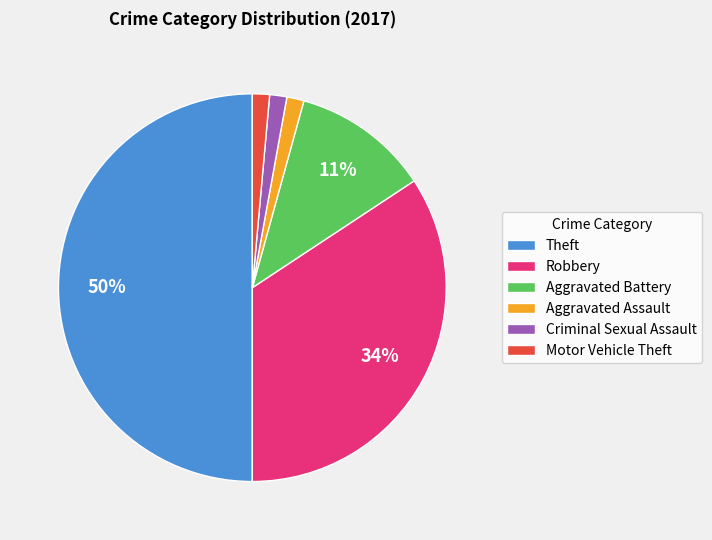

Is it true that Robbery is 46% of the pie?

False